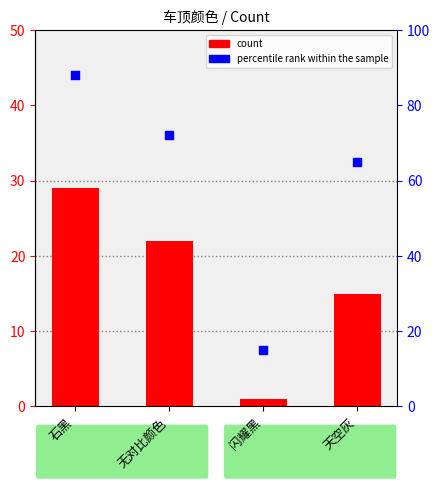

Is the value of count at 石黑 greater than the value of percentile rank within the sample at 天空灰?

No